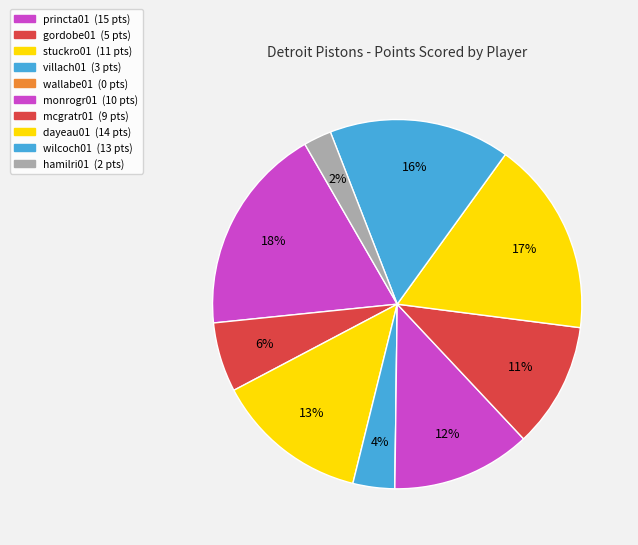

What percentage is NOT represented by villach01?

96.3%